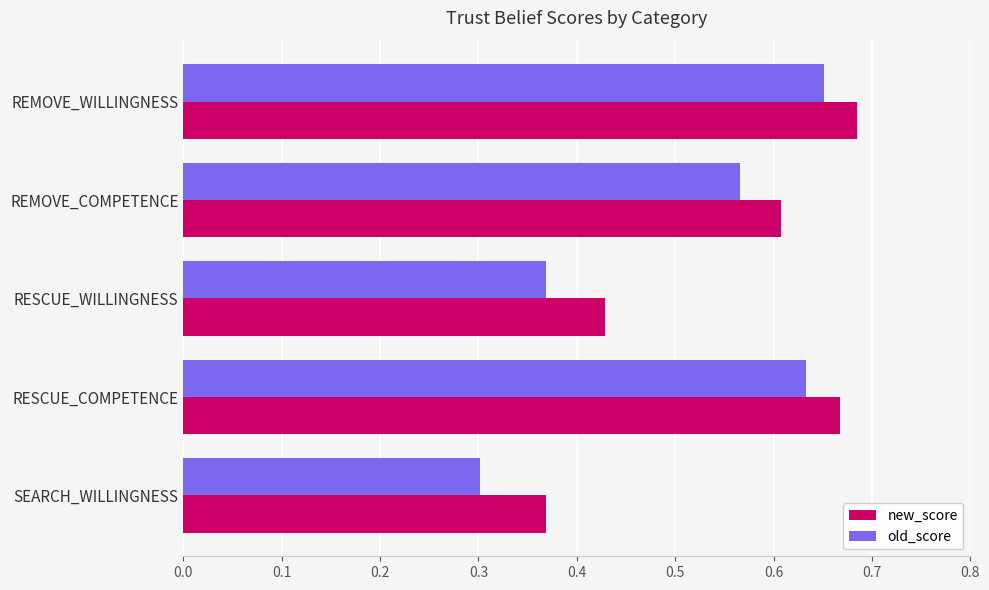

What is the sum of all new_score values?

2.8